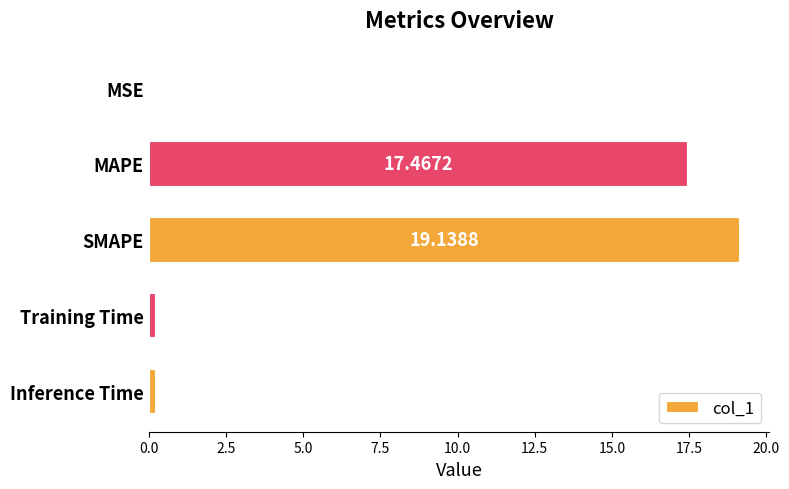

Which has a higher value, MSE or MAPE?

MAPE